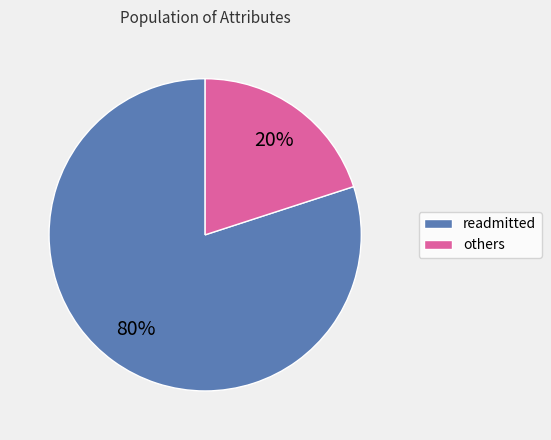

Is there a majority slice in this chart?

Yes